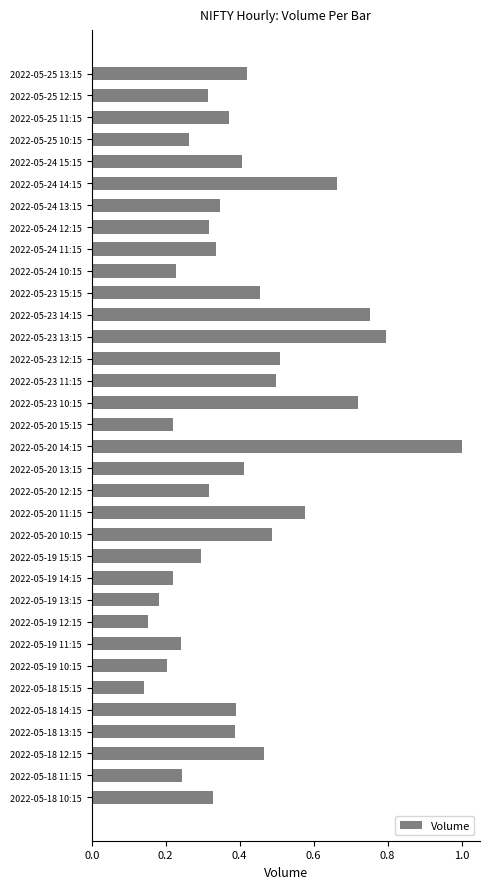

Count the values in the range 0 to 1.

34